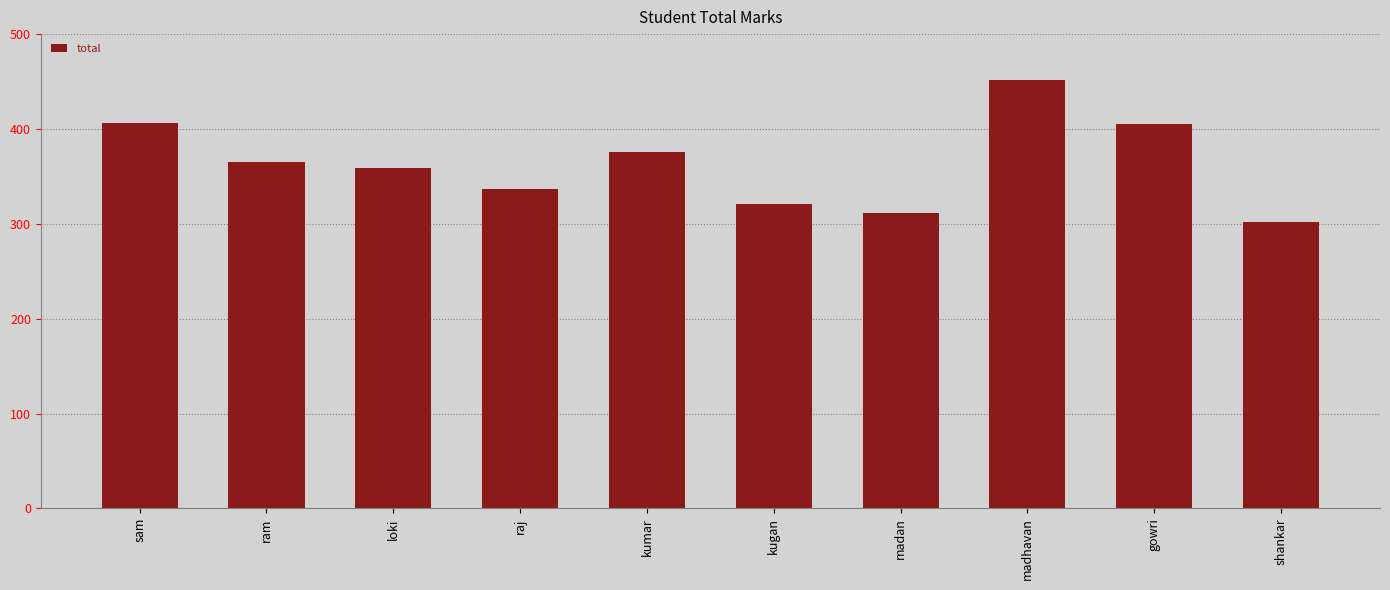

What is the change in value from sam to shankar?

-104